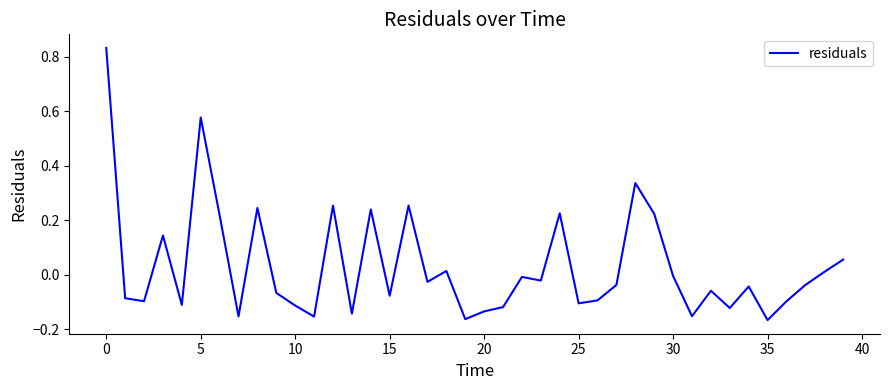

True or false: there are more than 0 points higher than both neighbors.

True